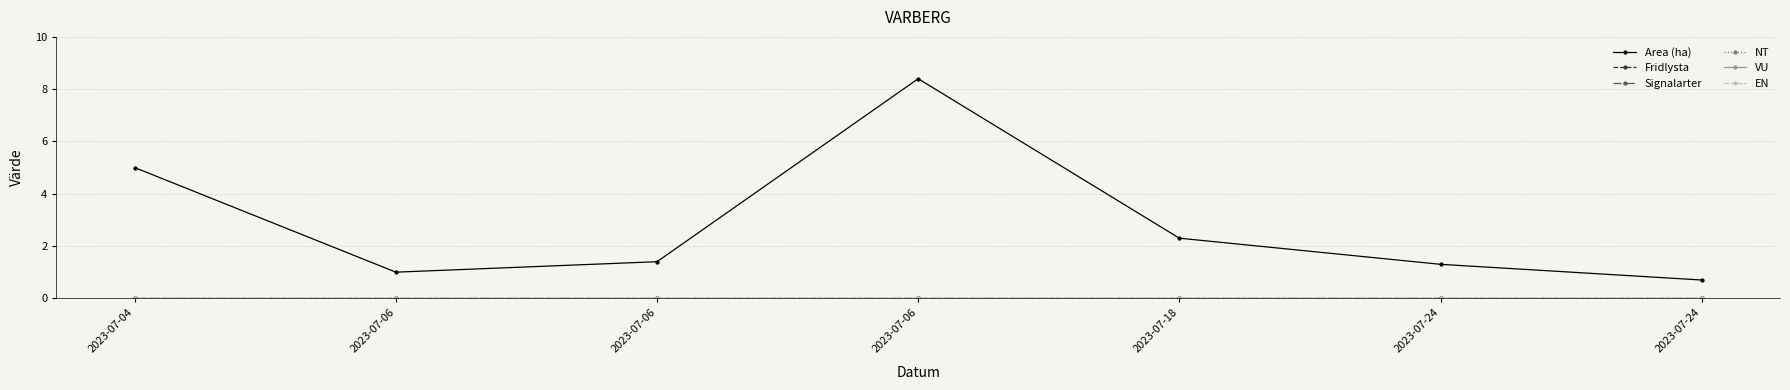

Is it true that Area (ha) equals 1.1 at 2023-07-24?

False